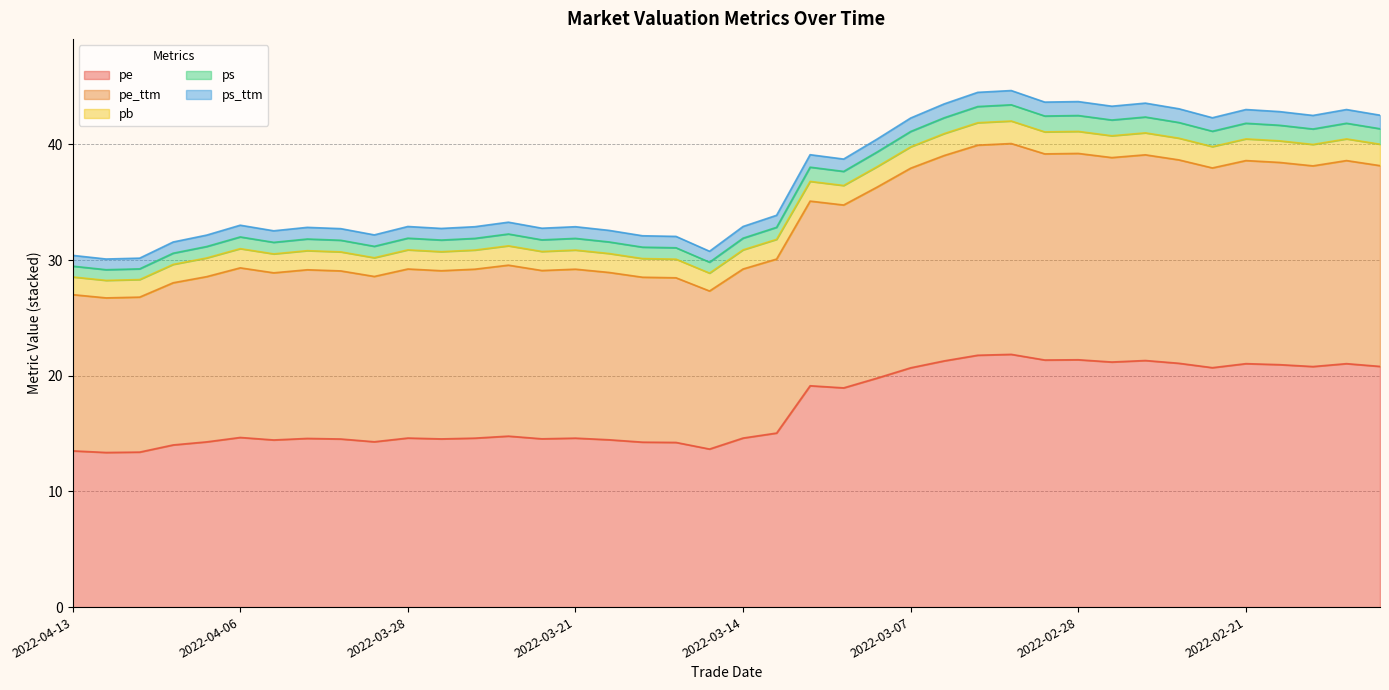

Is it true that pe equals 21.0 at 2022-02-21?

True